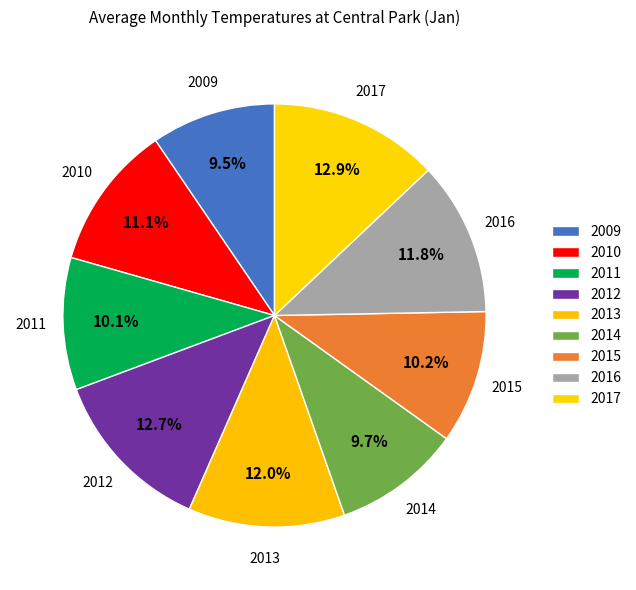

Does 2014 account for over 50% of the chart?

No